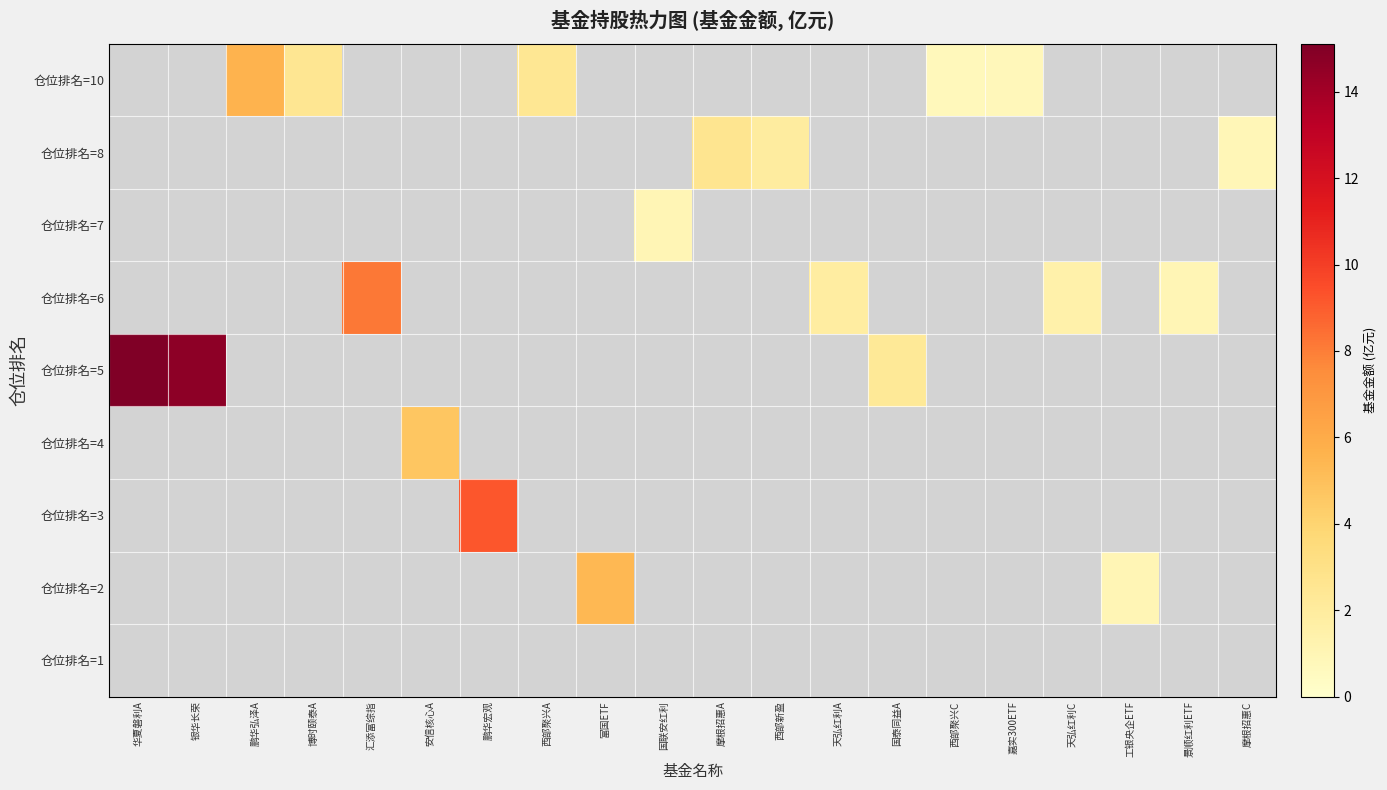

Which series has the largest total across all categories?

仓位排名=5